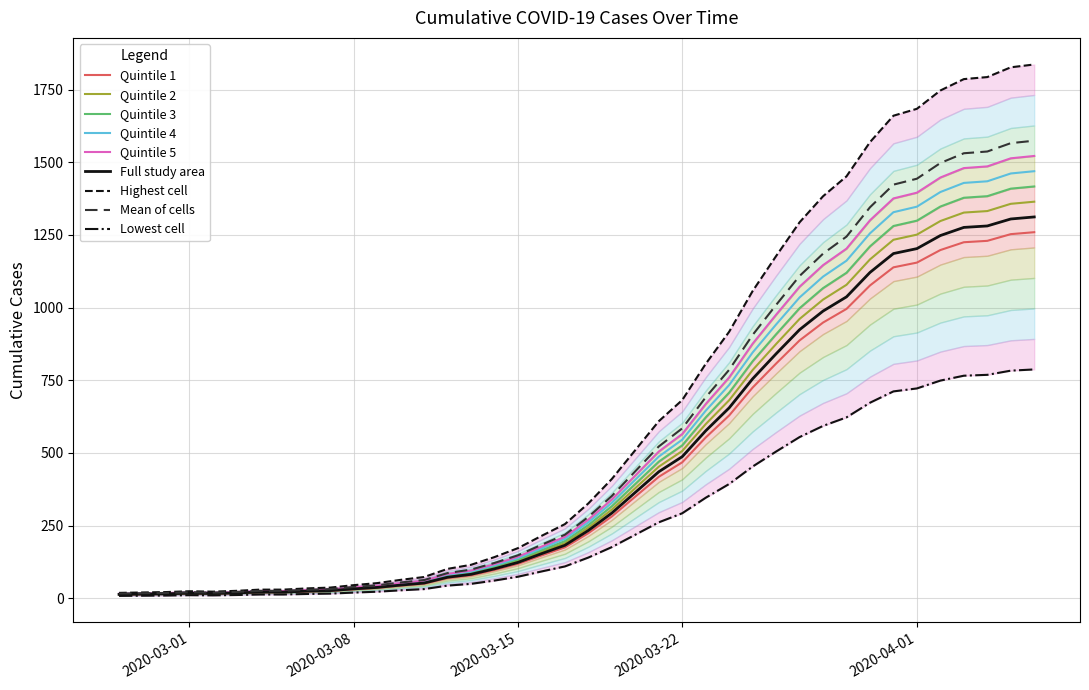

What is the label of the 22nd point from the left?

2020-03-19